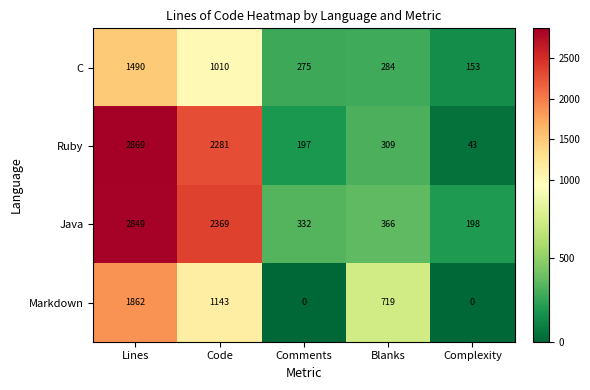

At Comments, list the series in order from smallest to largest.

Markdown, Ruby, C, Java